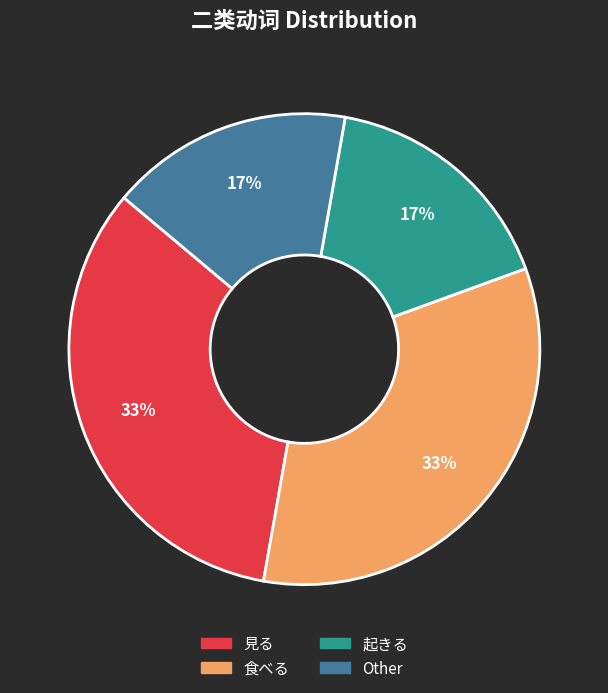

How many slices are in this pie chart?

4